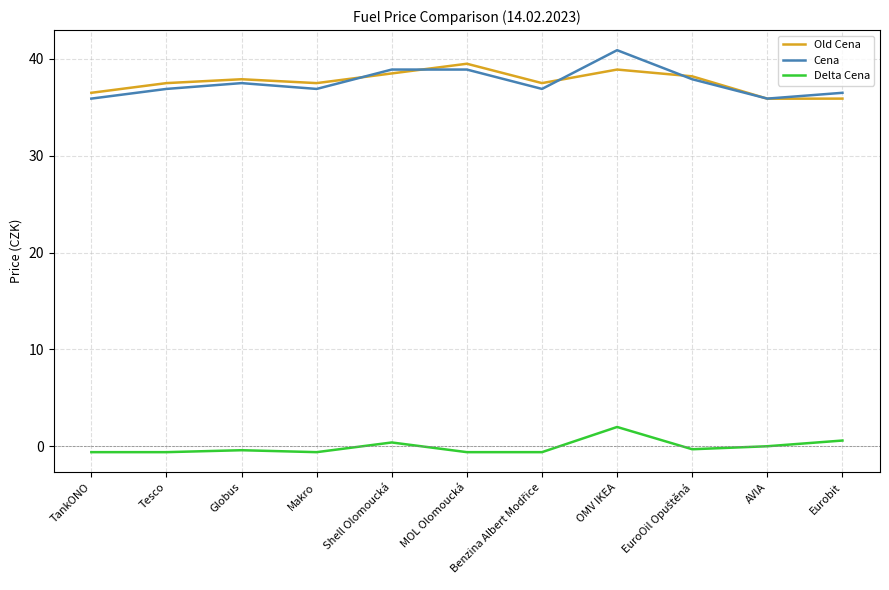

What is the minimum value for Old Cena?

35.9